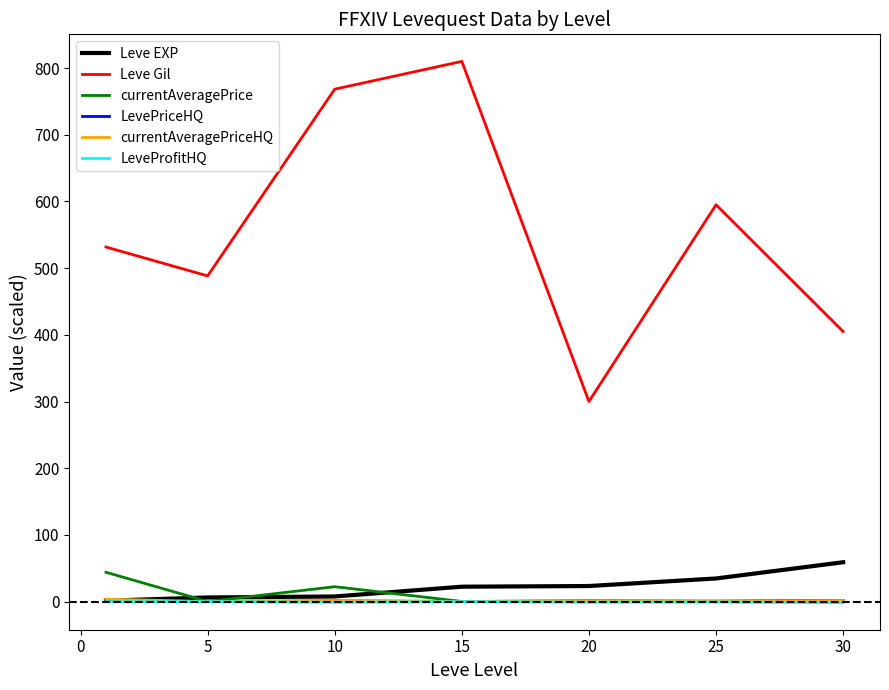

True or false: LeveProfitHQ has more than 0 interior local peaks.

True